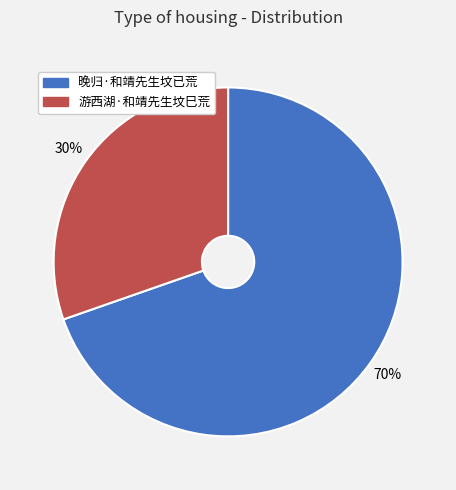

Which has a higher value, 晚归·和靖先生坟已荒 or 游西湖·和靖先生坟巳荒?

晚归·和靖先生坟已荒